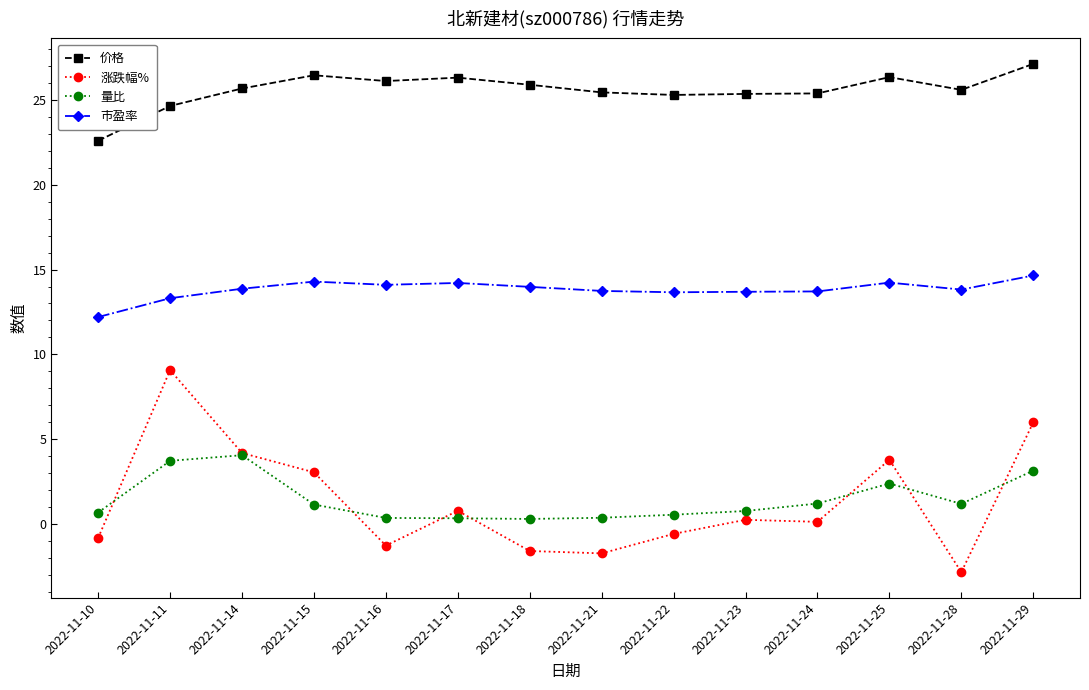

Which series has the largest range (max minus min)?

涨跌幅%